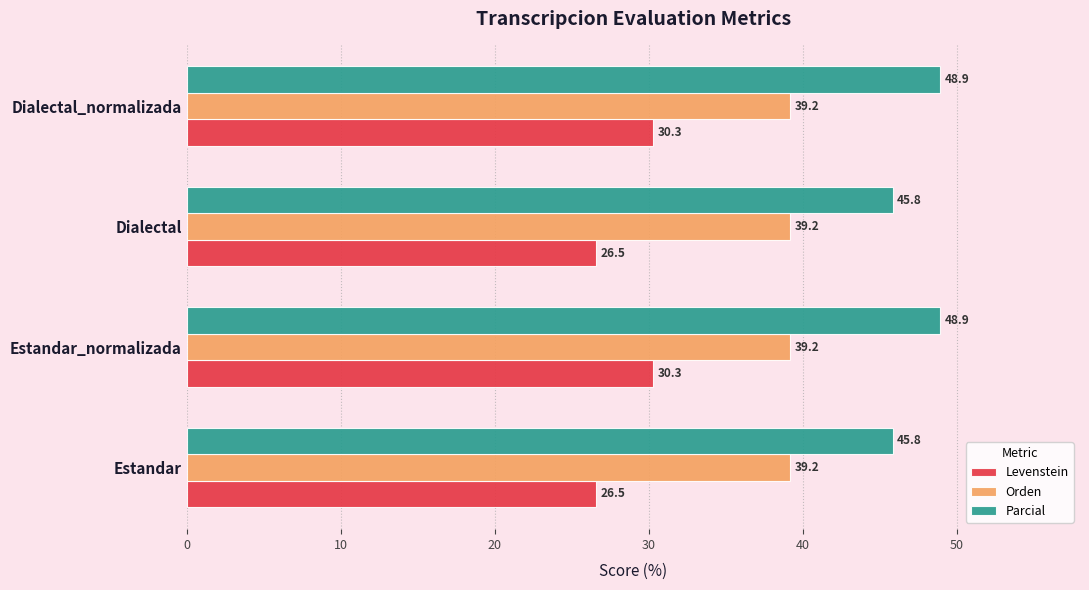

What is the difference between the maximum and minimum values in the Parcial series?

3.1